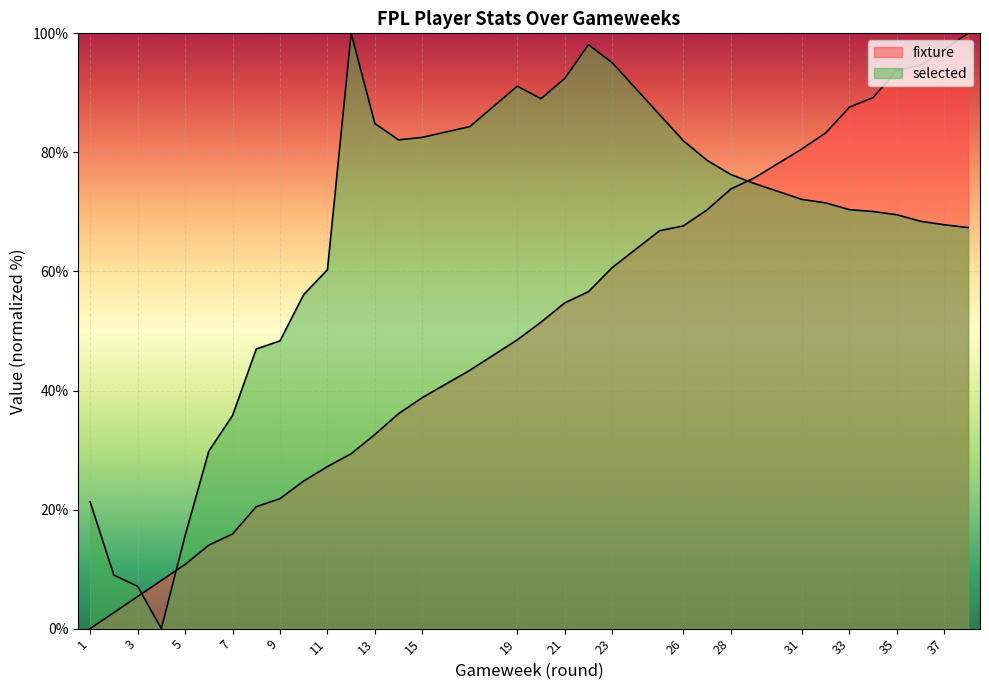

What is the maximum value shown in the chart?

100.0